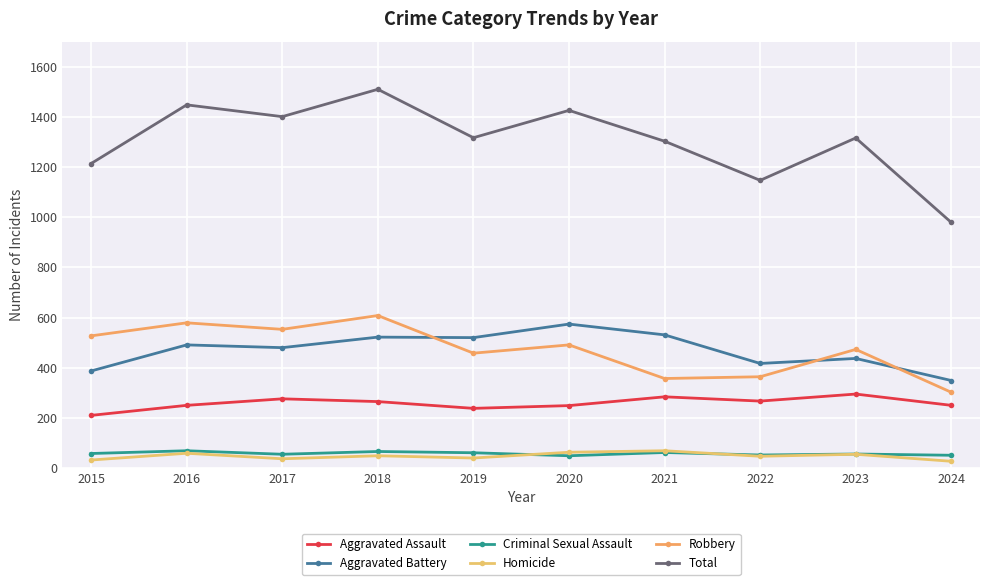

True or false: Homicide and Aggravated Assault intersect in this chart.

False